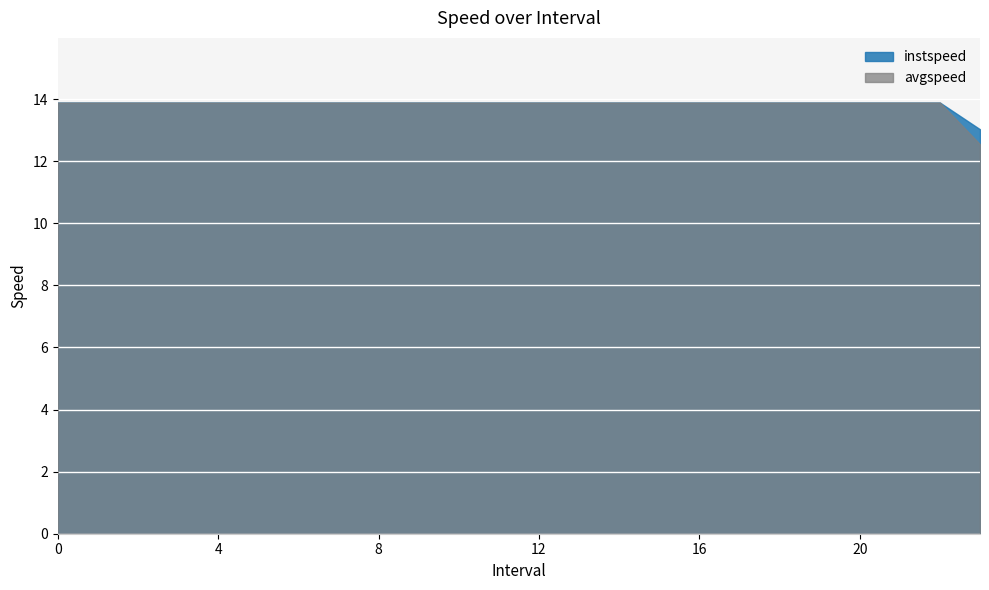

At which label is instspeed closest to 13?

23.0